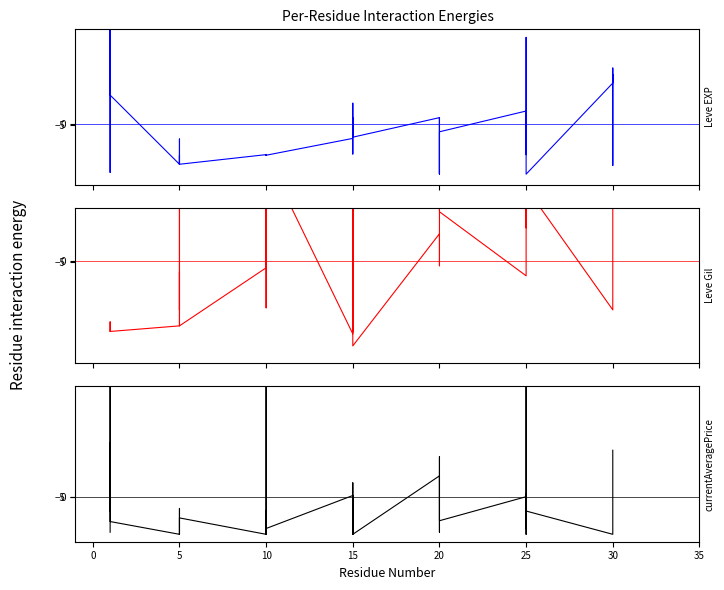

What value does the Leve Gil series have at 15?

513.5